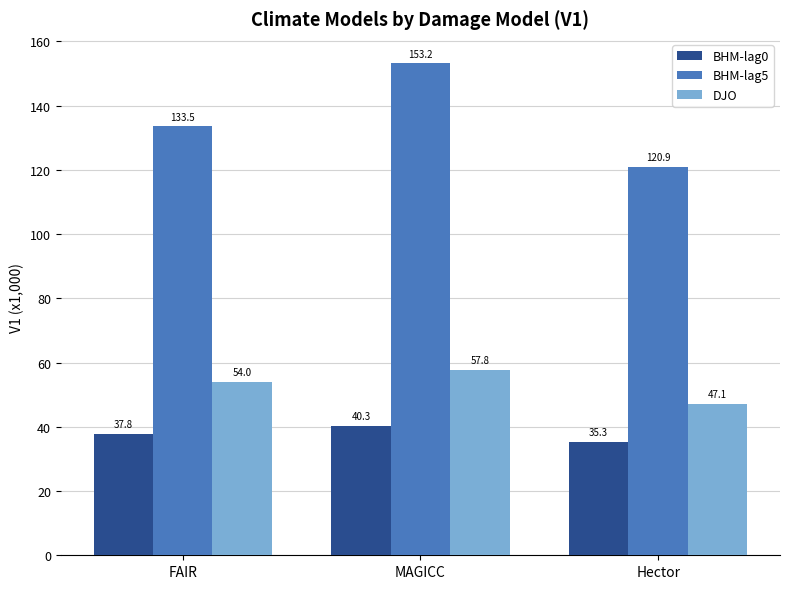

Between FAIR and Hector, which series saw the biggest shift?

BHM-lag5